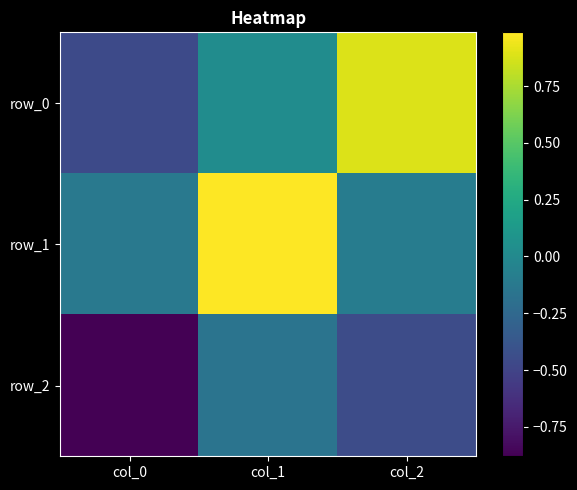

Which has a higher value, col_1 or col_0?

col_1